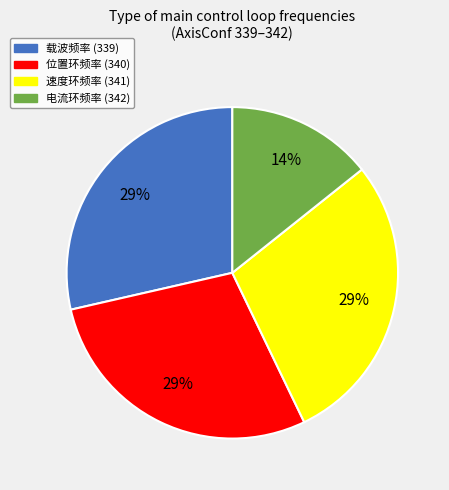

Which category has the smallest portion of the pie?

电流环频率 (342)